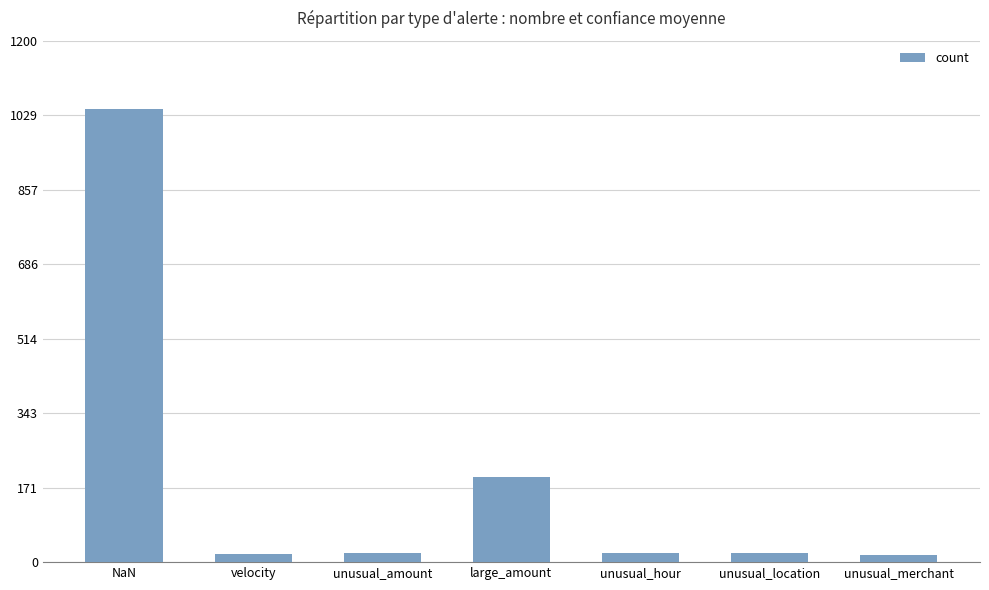

Read the value at unusual_location.

21